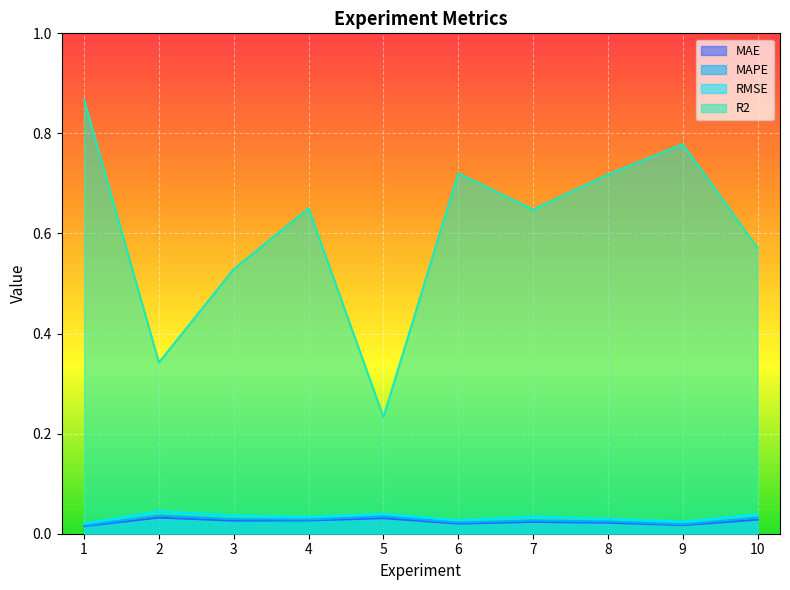

Reading left to right, transcribe all the data shown in this chart.

MAE: 1=0.0	2=0.0	3=0.0	4=0.0	5=0.0	6=0.0	7=0.0	8=0.0	9=0.0	10=0.0
MAPE: 1=0.0	2=0.0	3=0.0	4=0.0	5=0.0	6=0.0	7=0.0	8=0.0	9=0.0	10=0.0
RMSE: 1=0.0	2=0.0	3=0.0	4=0.0	5=0.0	6=0.0	7=0.0	8=0.0	9=0.0	10=0.0
R2: 1=0.9	2=0.3	3=0.5	4=0.7	5=0.2	6=0.7	7=0.6	8=0.7	9=0.8	10=0.6